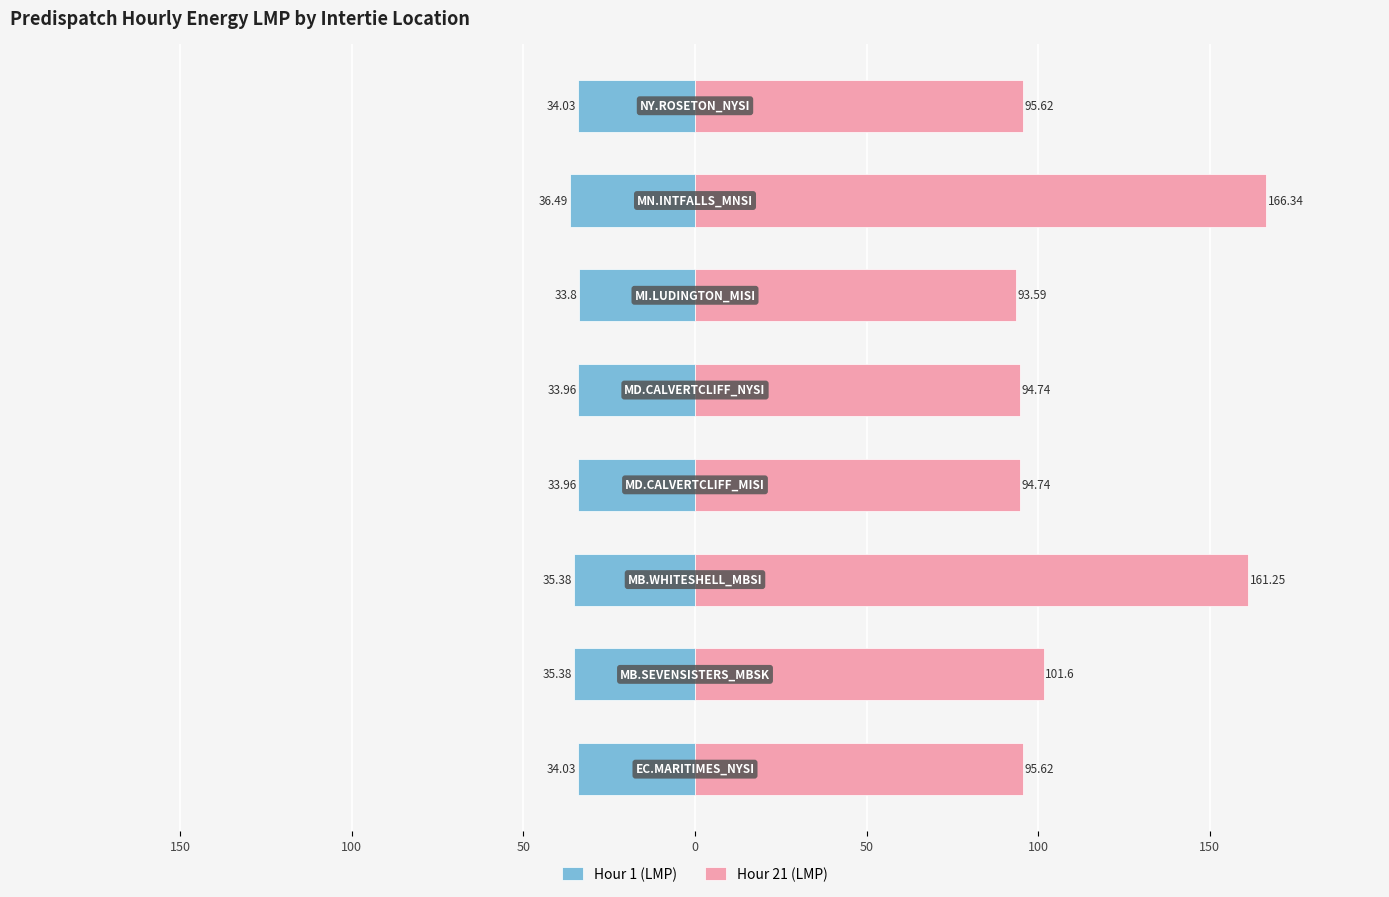

Rank the series at 150 from highest to lowest value.

Hour 21 (LMP), Hour 1 (LMP)